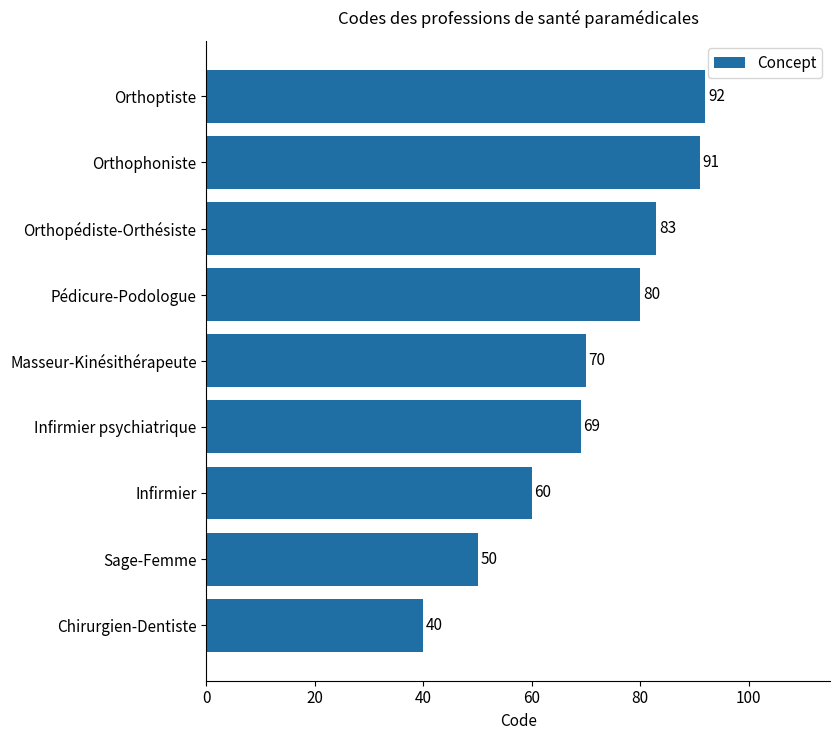

The value at Orthophoniste is 91. True or false?

True